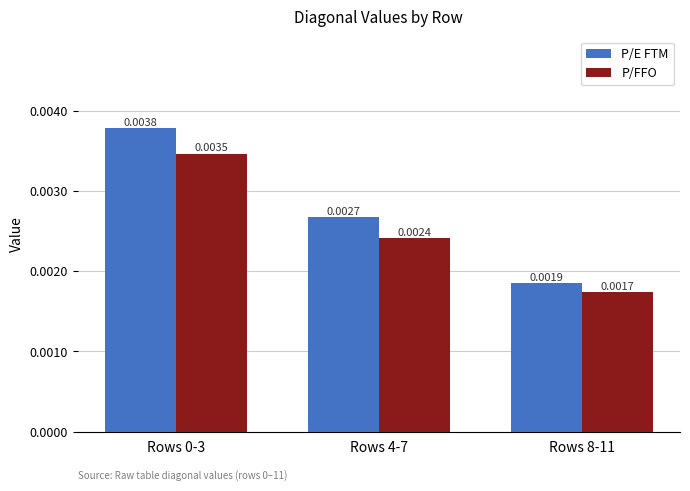

Which series changed the most between Rows 0-3 and Rows 8-11?

P/E FTM